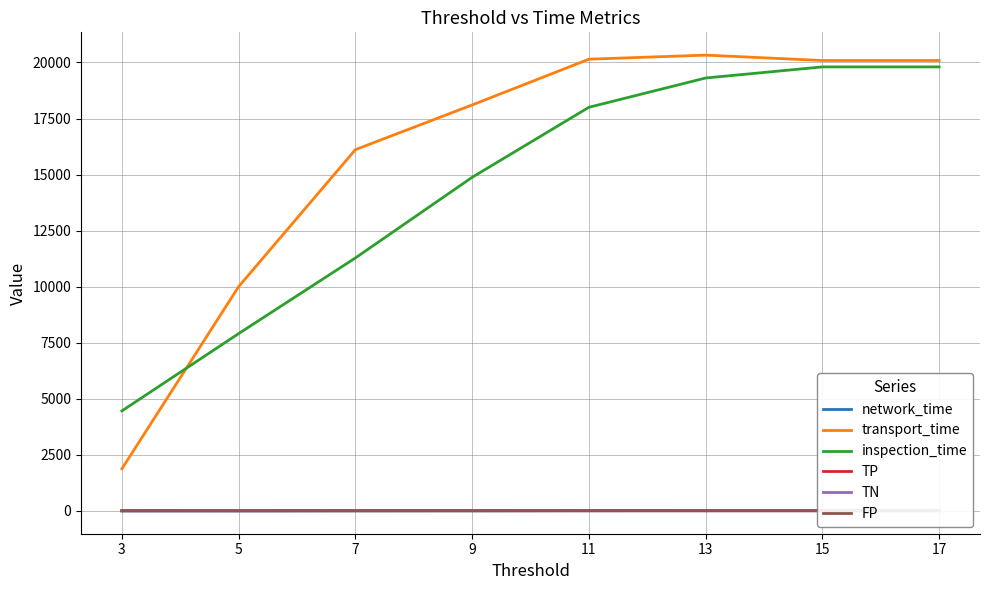

How many lines are shown in the chart?

6